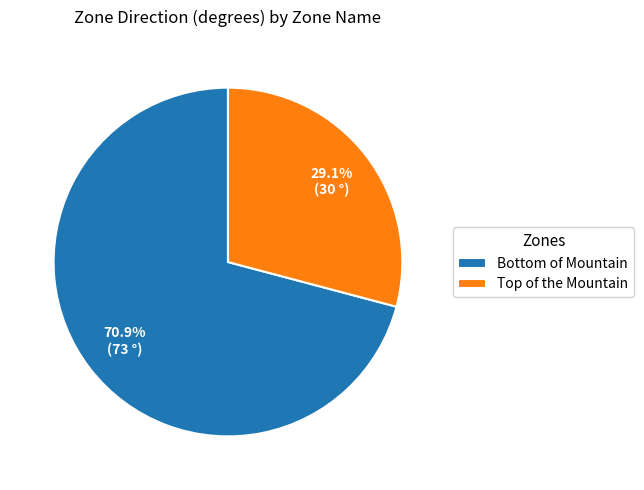

Rank the categories by value from lowest to highest.

Top of the Mountain, Bottom of Mountain